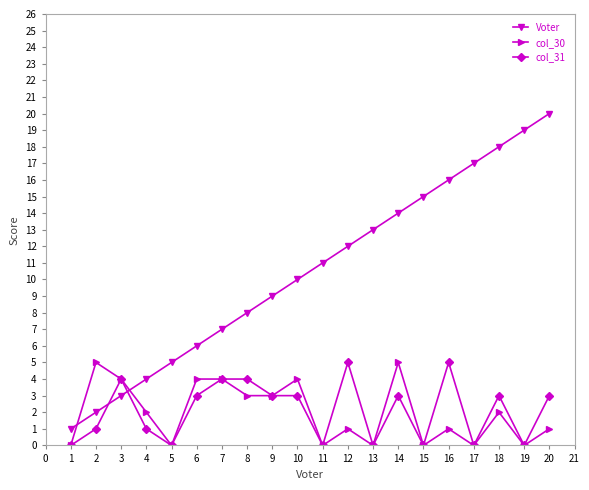

What is the highest value of the col_30 series?

5